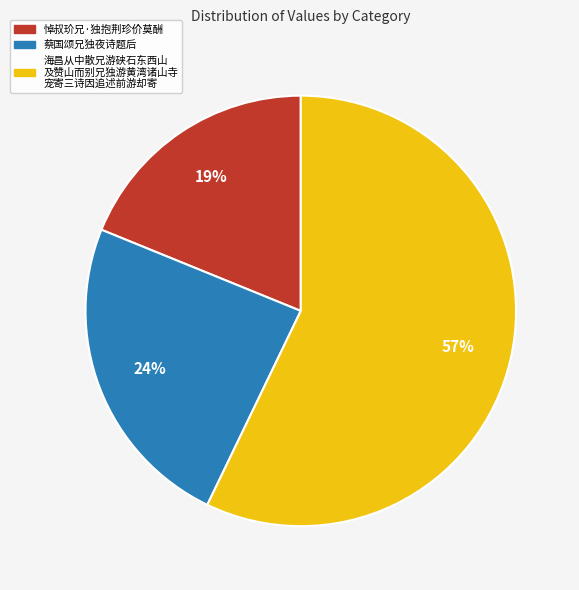

To the nearest percent, what is the average slice percentage?

33%